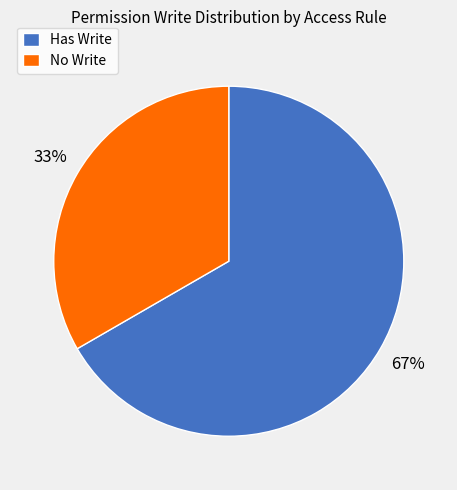

Approximately how many times larger is the value at No Write compared to Has Write?

0.5